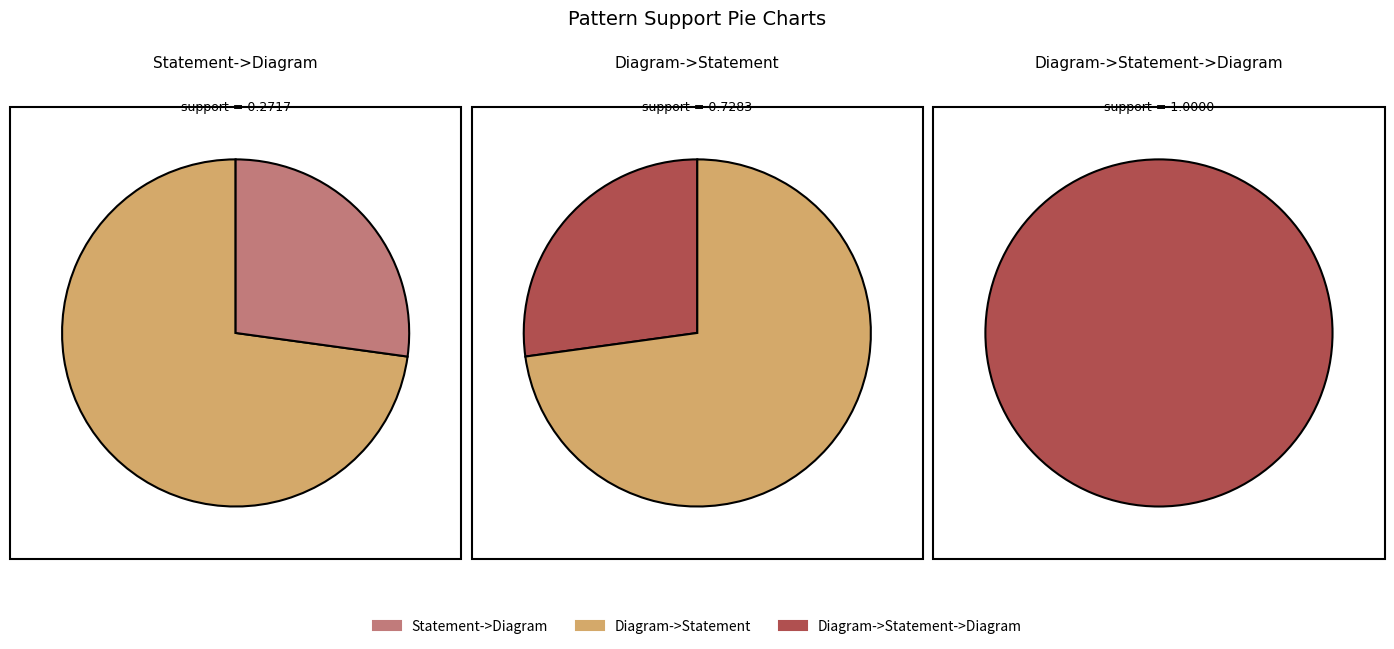

Count the number of slices in the pie.

3